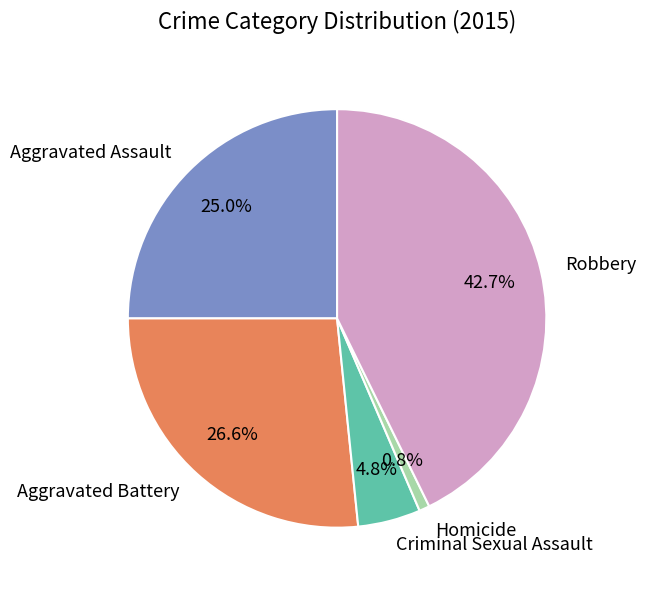

Is it true that Homicide is 11% of the pie?

False